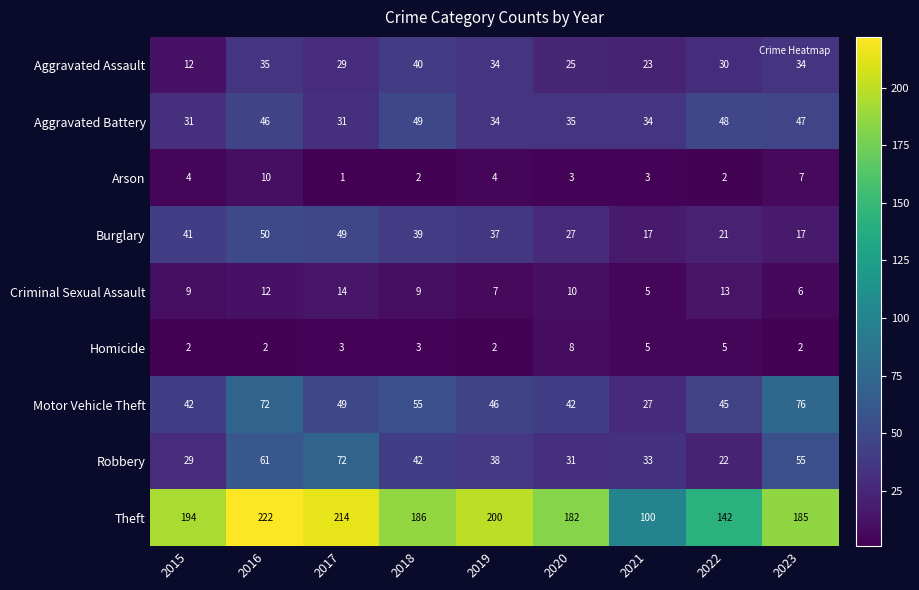

What is the sum of all Criminal Sexual Assault values?

85